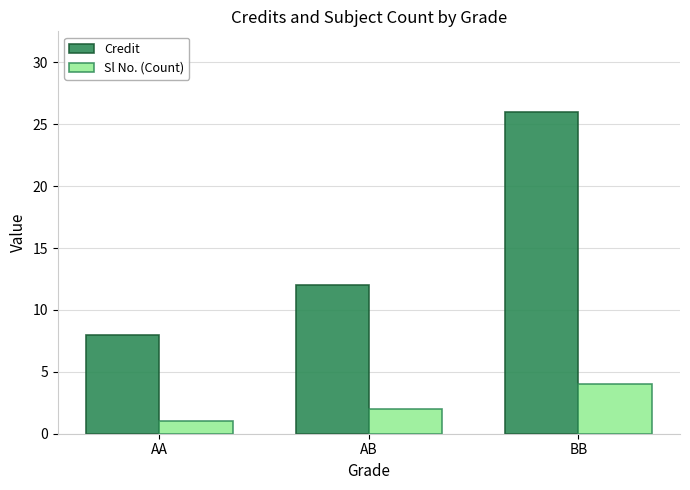

What is the difference between the second highest and minimum values in the Sl No. (Count) series?

1